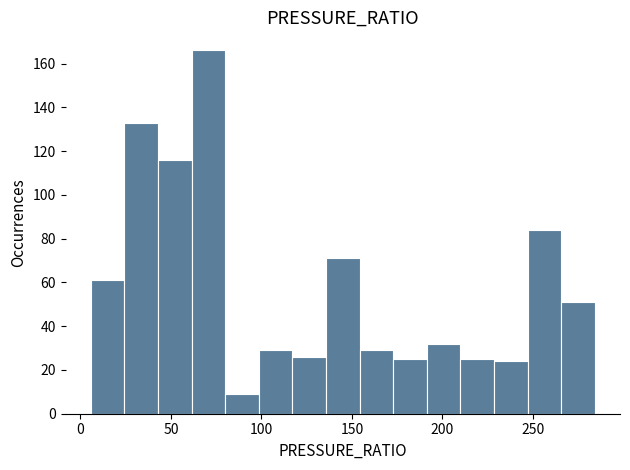

Around what value on the x-axis is the tallest bar? Give the approximate position of its centre, as read against the axis.

70